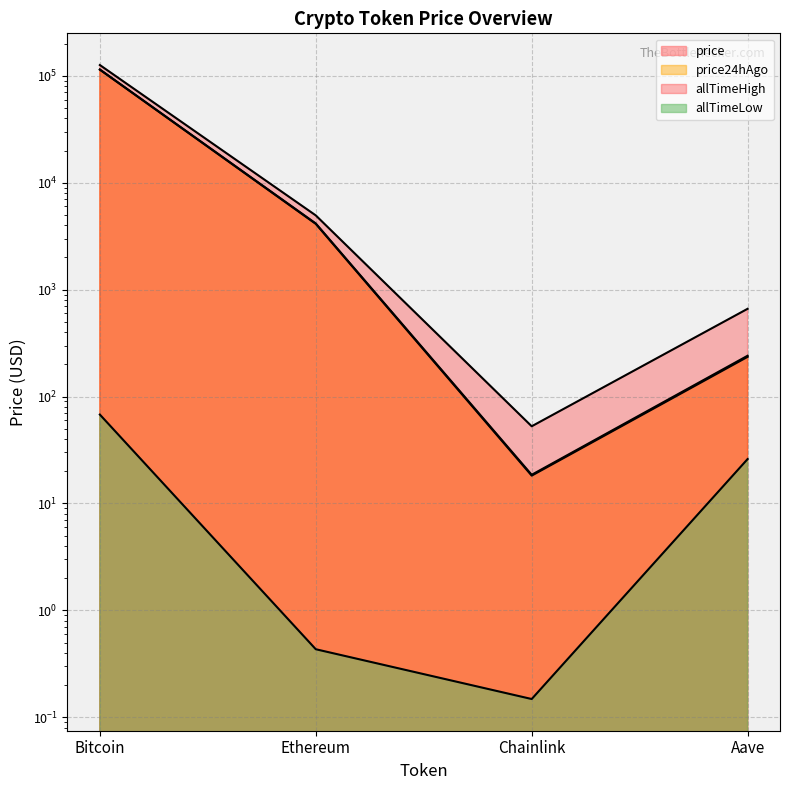

How many lines are shown in the chart?

4